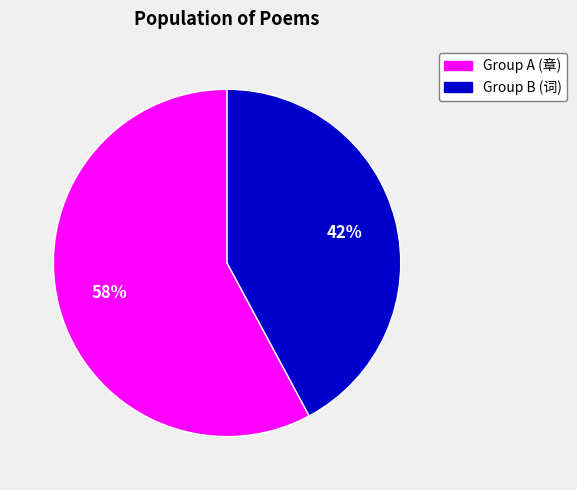

To the nearest percent, what is the difference between the largest and smallest slice percentages?

16%